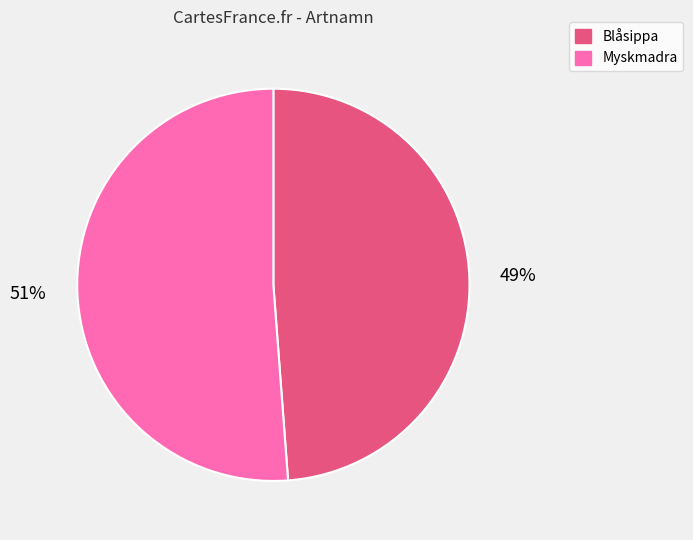

Is the sum of Blåsippa and Myskmadra greater than half?

Yes